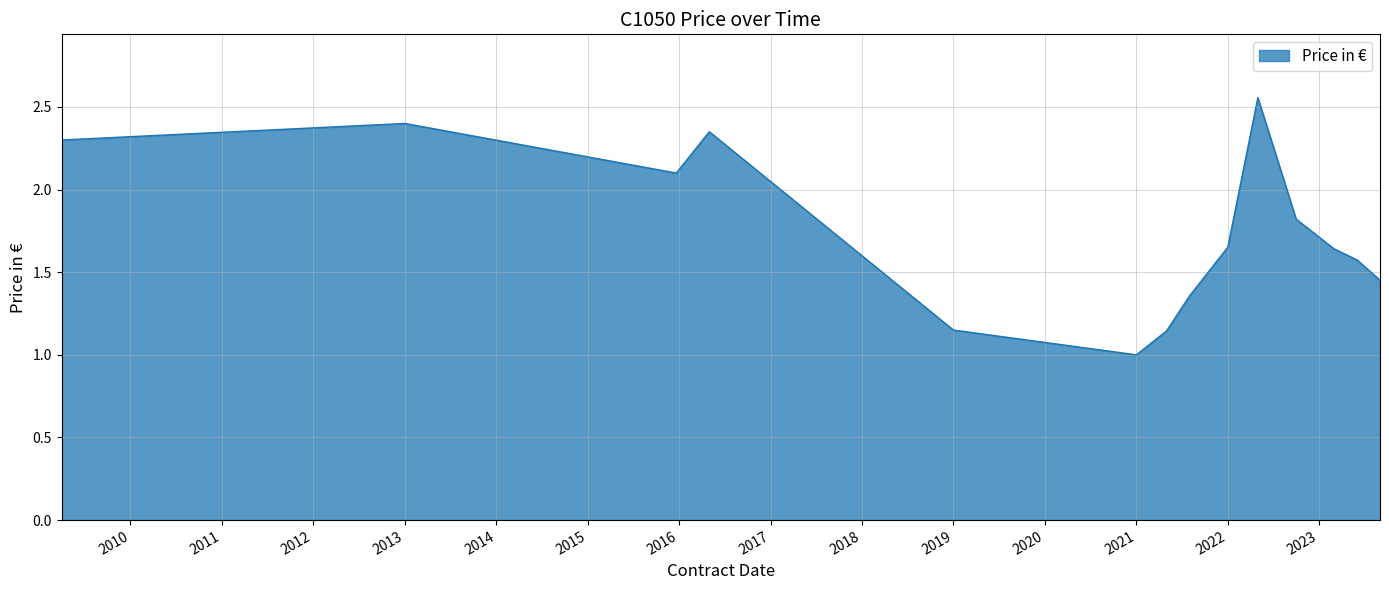

What is the smallest value displayed?

1.0